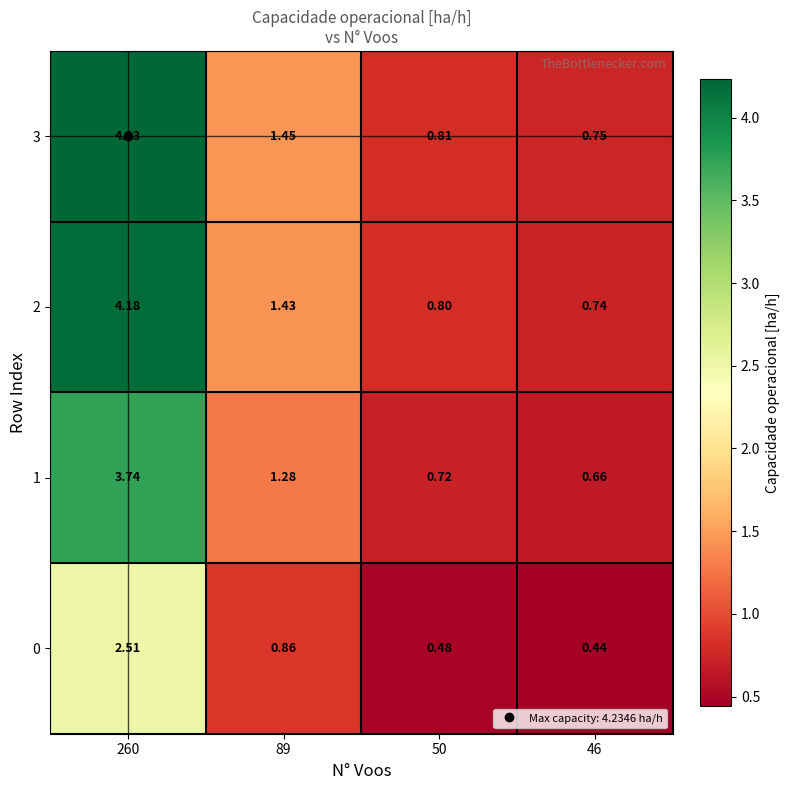

What is the spread (max minus min) of values at 89?

0.6